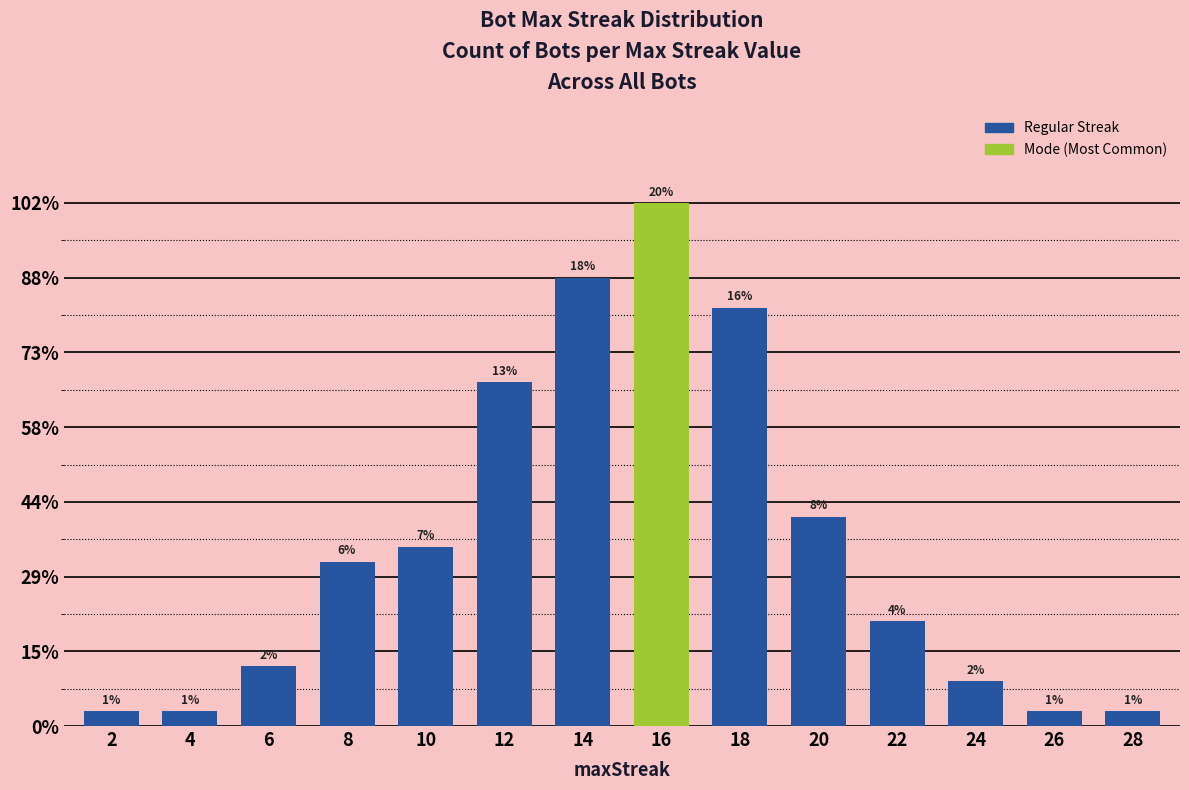

Rank the categories by value from highest to lowest.

16, 14, 18, 12, 20, 10, 8, 22, 6, 24, 2, 4, 26, 28